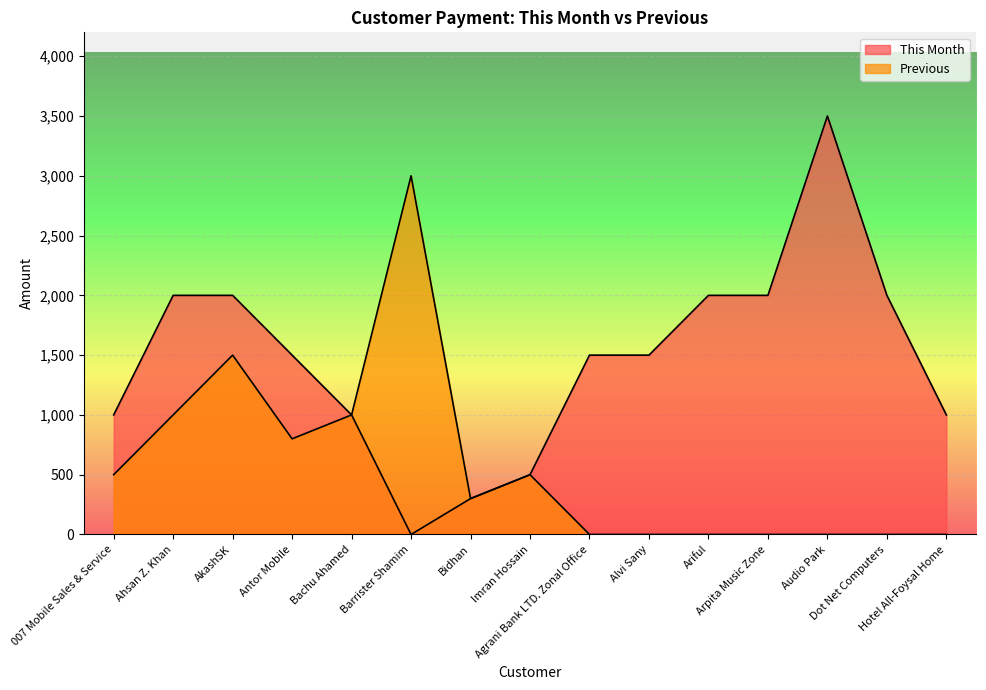

Reading right to left, what are all the values shown in this chart?

This Month: Hotel All-Foysal Home=1000	Dot Net Computers=2000	Audio Park=3500	Arpita Music Zone=2000	Ariful=2000	Alvi Sany=1500	Agrani Bank LTD. Zonal Office=1500	Imran Hossain=500	Bidhan=300	Barrister Shamim=0	Bachu Ahamed=1000	Antor Mobile=1500	AkashSK=2000	Ahsan Z. Khan=2000	007 Mobile Sales & Service=1000
Previous: Hotel All-Foysal Home=0	Dot Net Computers=0	Audio Park=0	Arpita Music Zone=0	Ariful=0	Alvi Sany=0	Agrani Bank LTD. Zonal Office=0	Imran Hossain=500	Bidhan=300	Barrister Shamim=3000	Bachu Ahamed=1000	Antor Mobile=800	AkashSK=1500	Ahsan Z. Khan=1000	007 Mobile Sales & Service=500